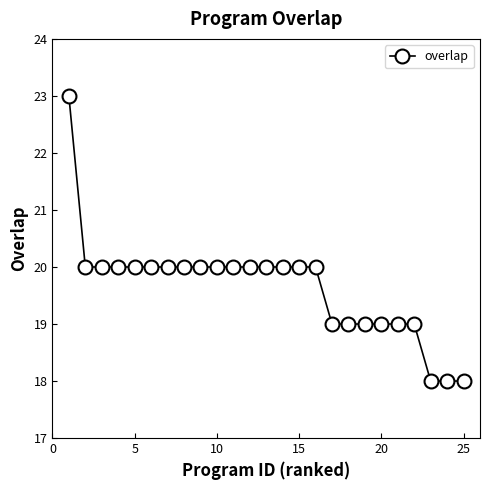

What is the value of the 1st point from the left?

23